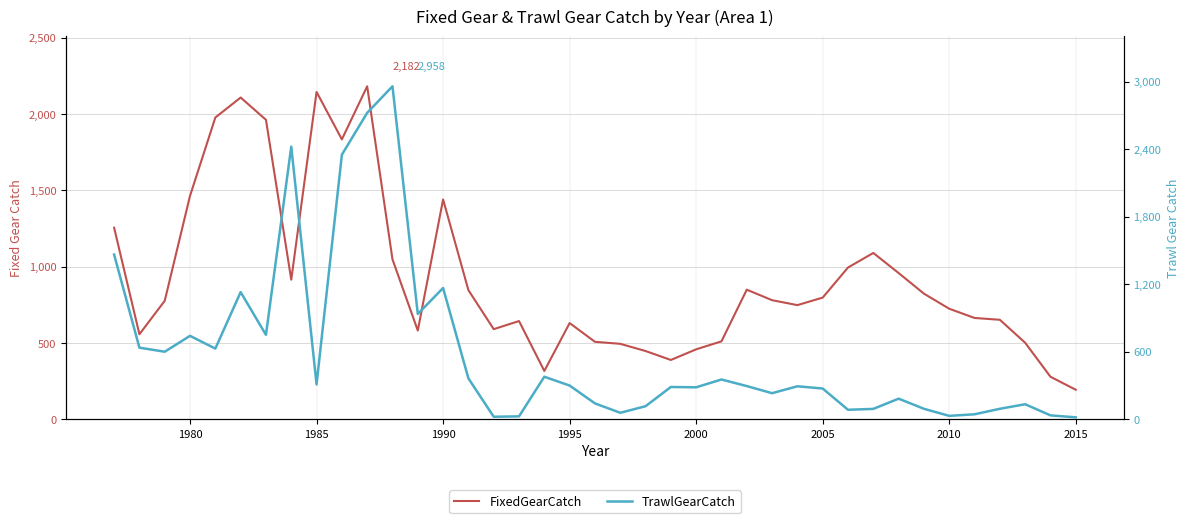

How many data points in TrawlGearCatch are above 292?

20